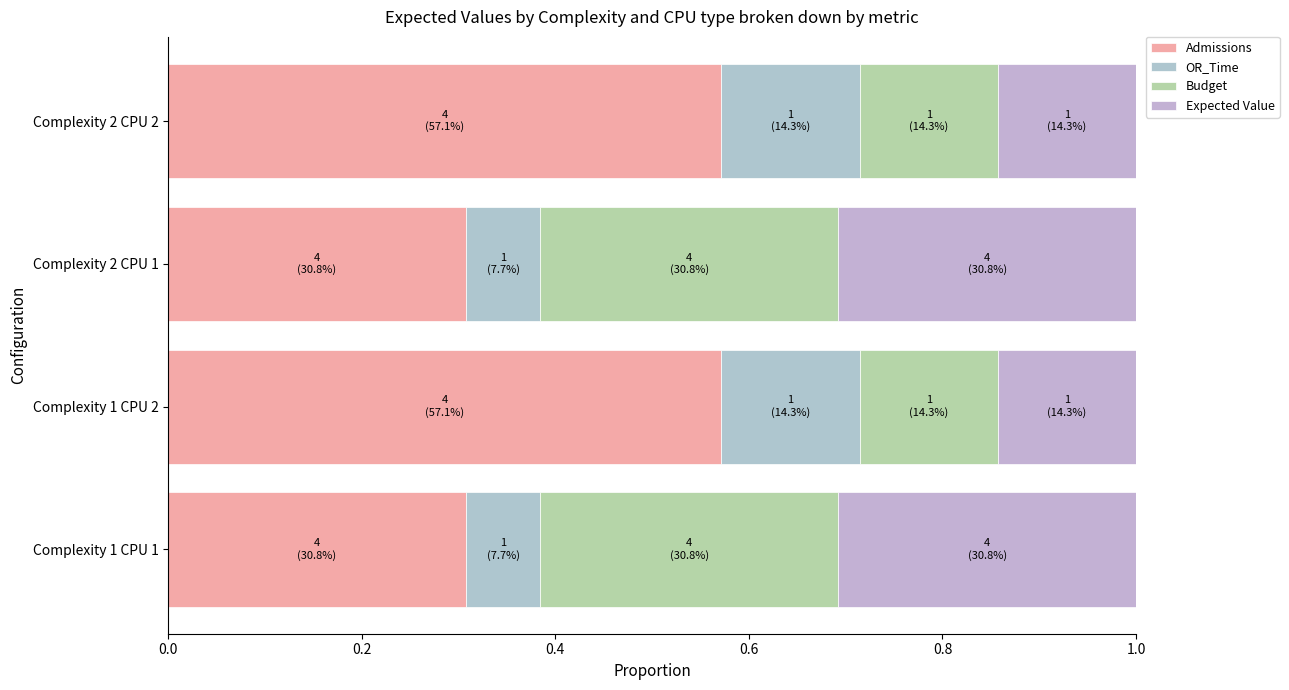

What are all the series names shown in the legend?

Admissions, OR_Time, Budget, Expected Value